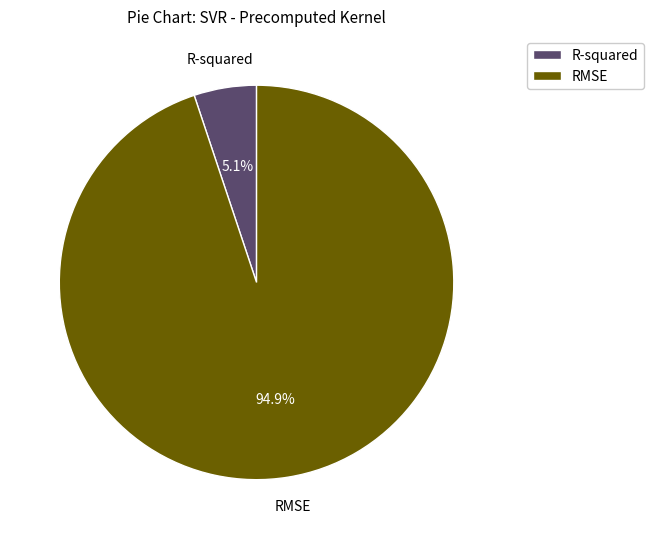

To the nearest percent, what is the combined percentage of RMSE and R-squared?

100%